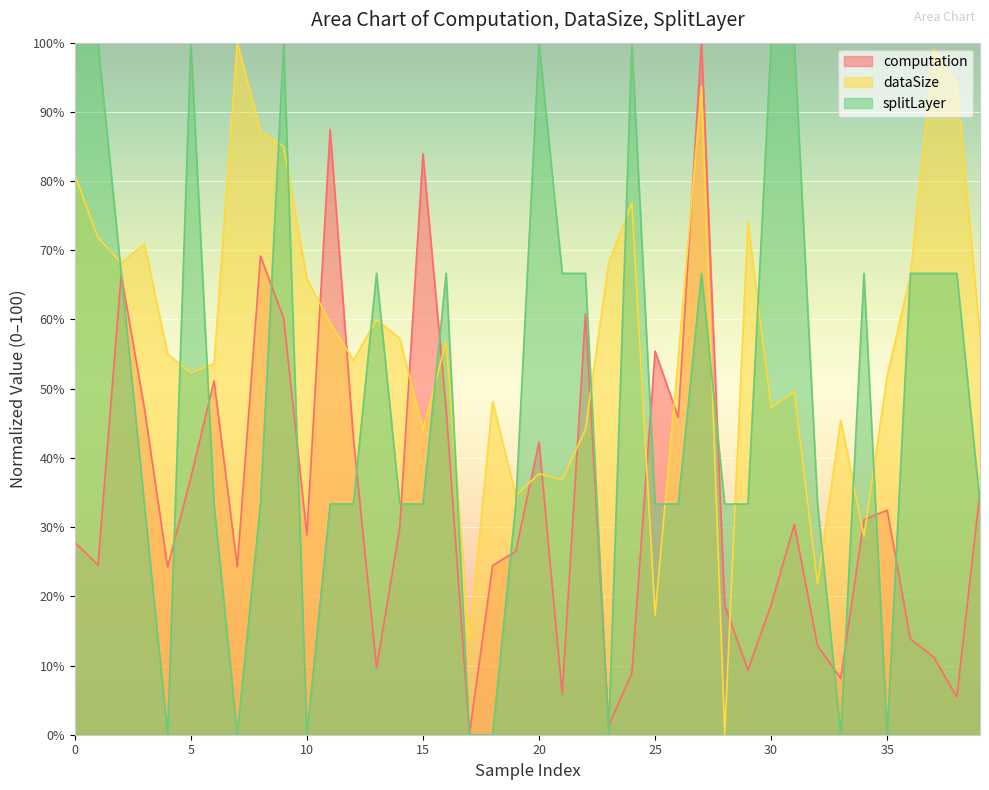

Rank the categories by computation value from highest to lowest.

27, 11, 15, 8, 2, 22, 9, 25, 6, 3, 16, 26, 12, 20, 5, 39, 35, 34, 31, 14, 10, 0, 19, 1, 18, 7, 4, 30, 28, 36, 32, 37, 13, 29, 24, 33, 21, 38, 23, 17